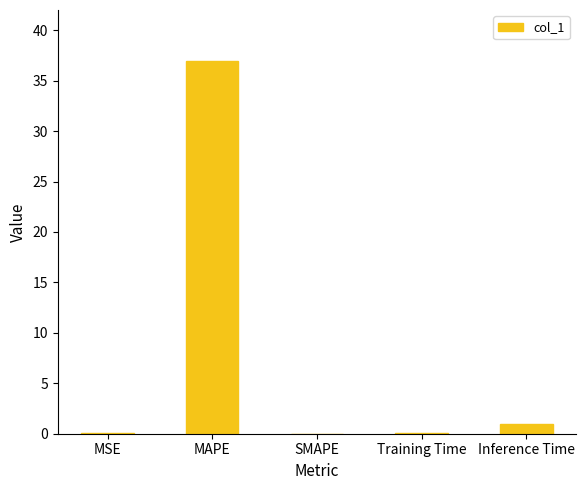

The chart shows a value of 0.0 at SMAPE. True or false?

True